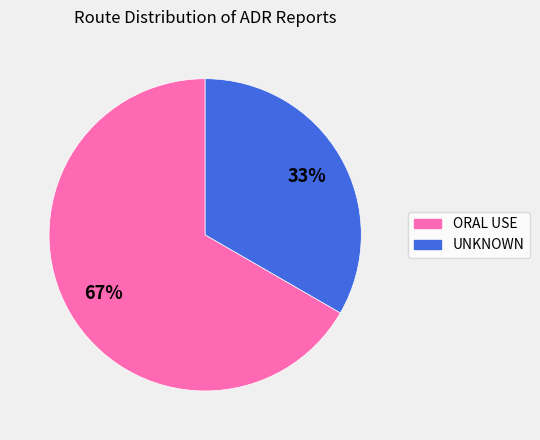

Is the sum of ORAL USE and UNKNOWN greater than half?

Yes